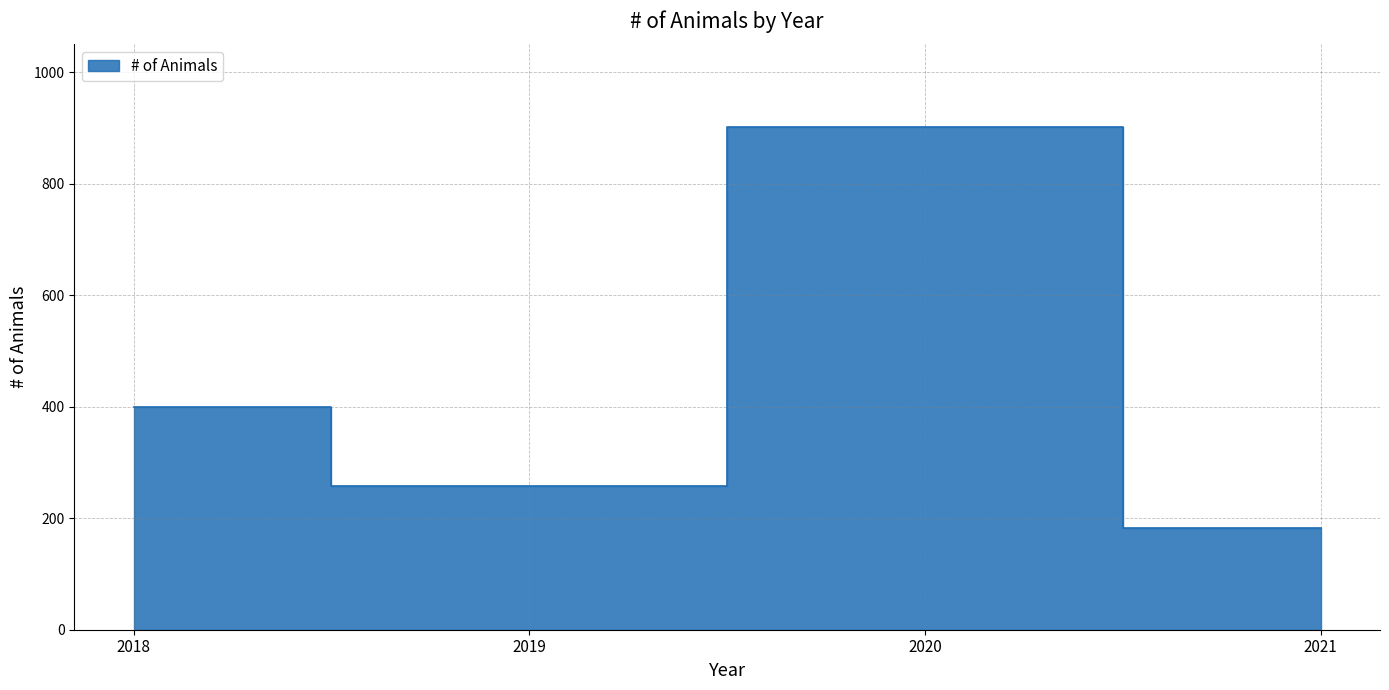

Which label corresponds to the smallest value in the chart?

2021